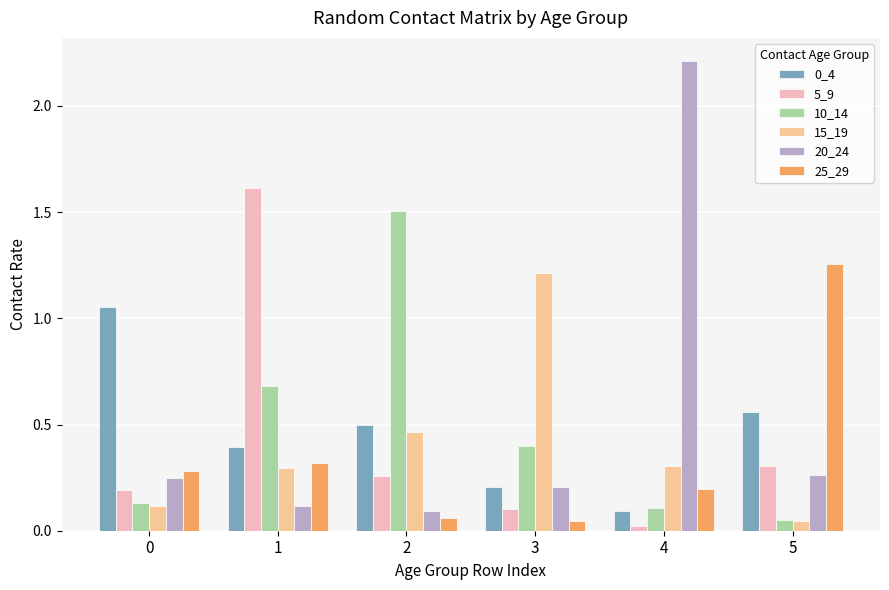

What is the difference between the maximum and minimum values in the 25_29 series?

1.2